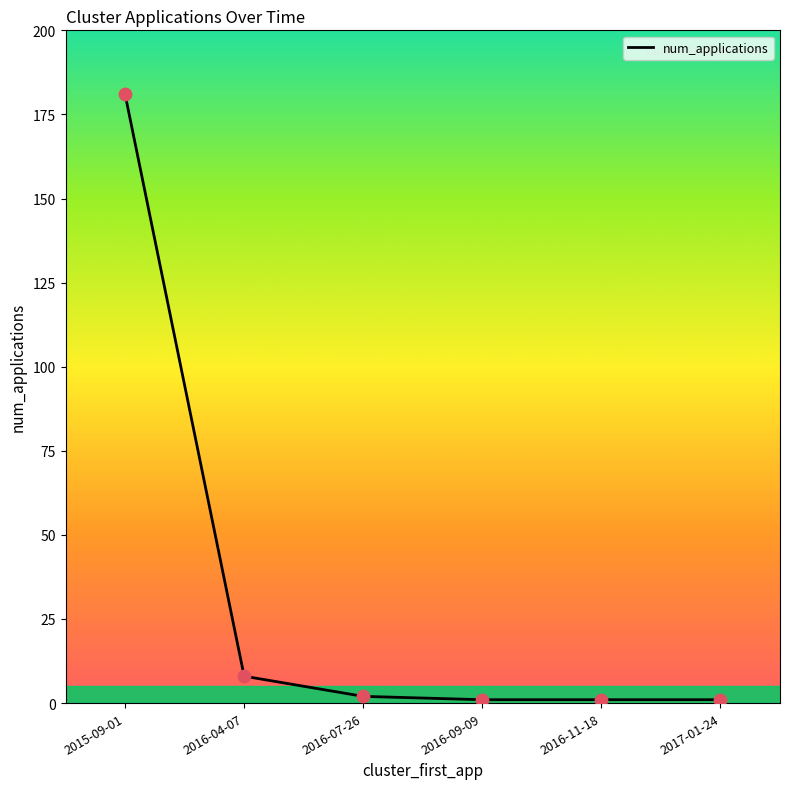

Approximately how many times larger is the value at 2016-07-26 compared to 2016-09-09?

2.0